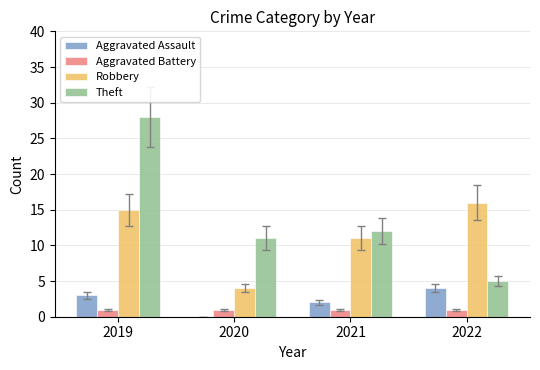

What is the sum of all Aggravated Battery values?

4